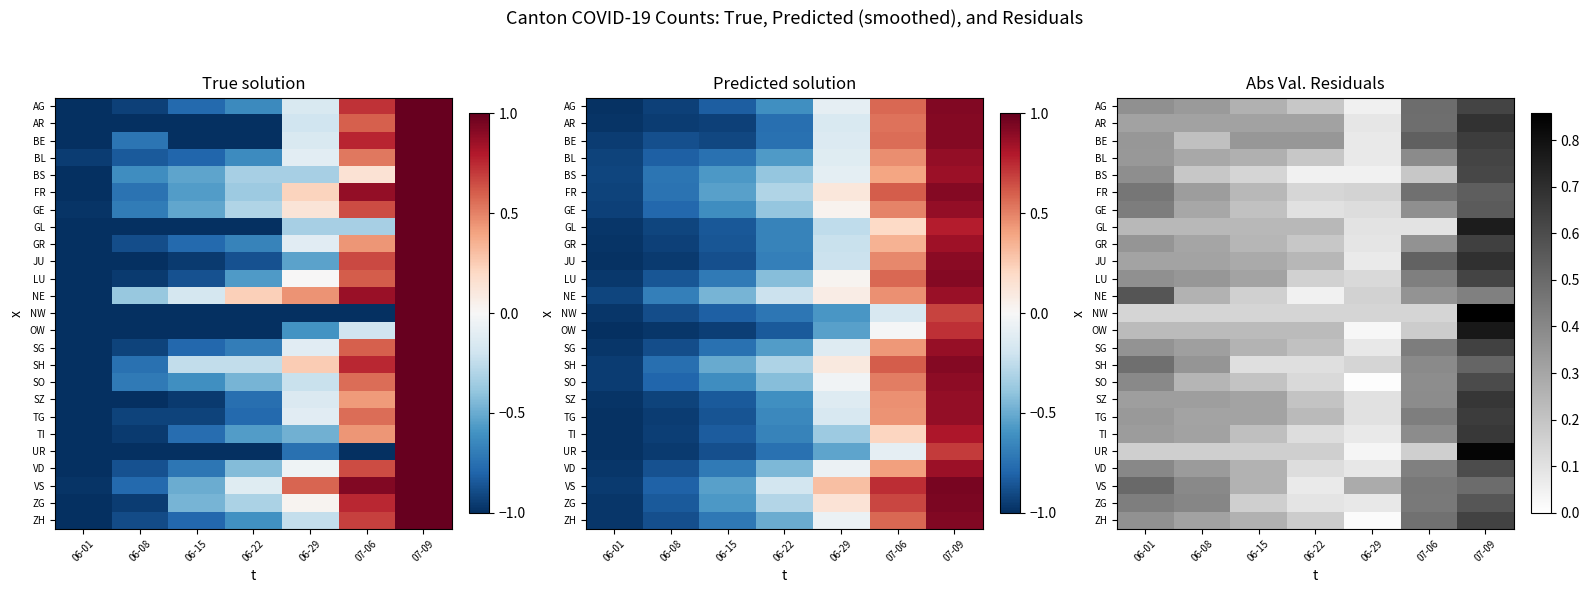

Rank the categories by AG value from highest to lowest.

07-09, 07-06, 06-01, 06-08, 06-15, 06-22, 06-29